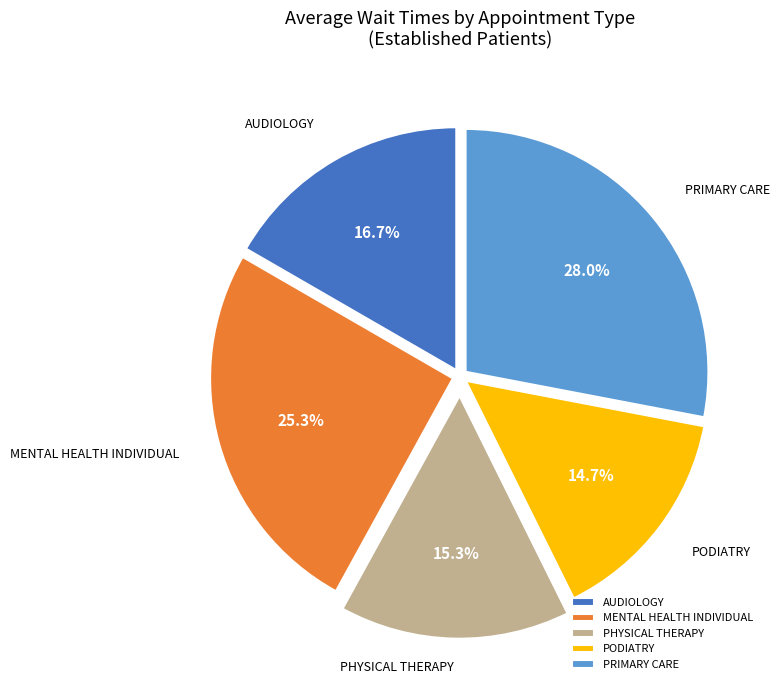

Rank the categories by value from highest to lowest.

PRIMARY CARE, MENTAL HEALTH INDIVIDUAL, AUDIOLOGY, PHYSICAL THERAPY, PODIATRY